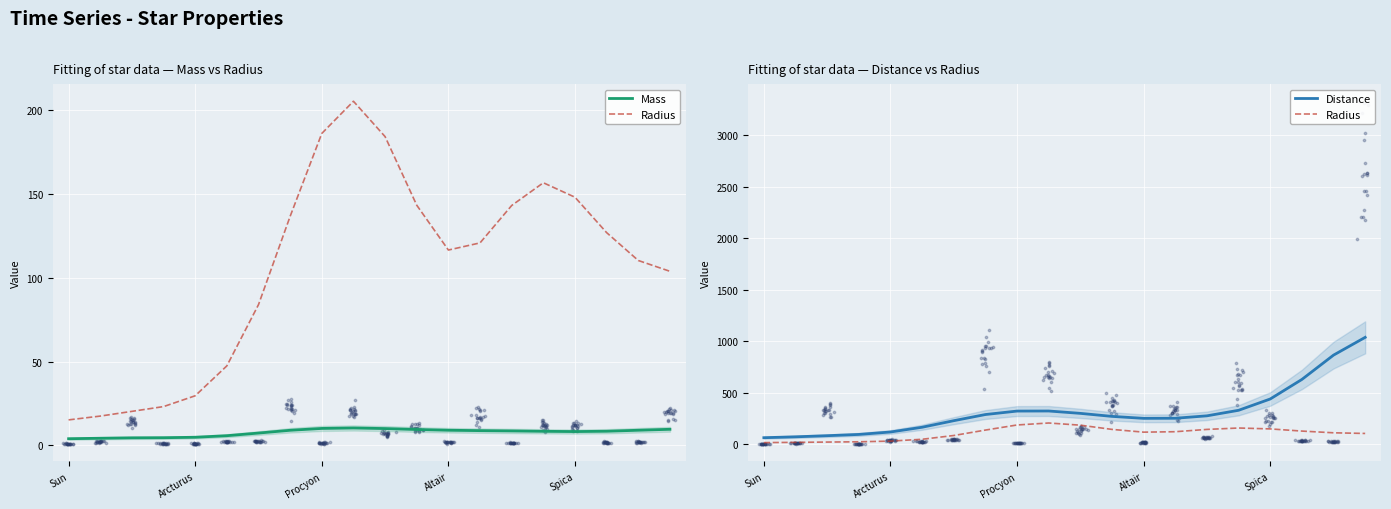

What is the total value across all series at 7?

433.3